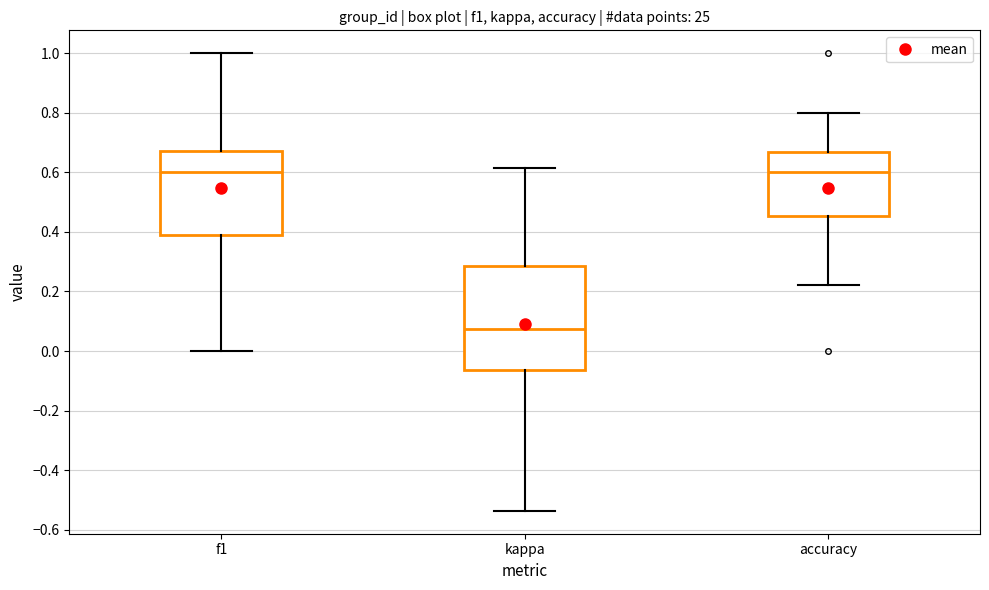

Comparing the boxes themselves (not the whiskers), which one is the tallest?

kappa